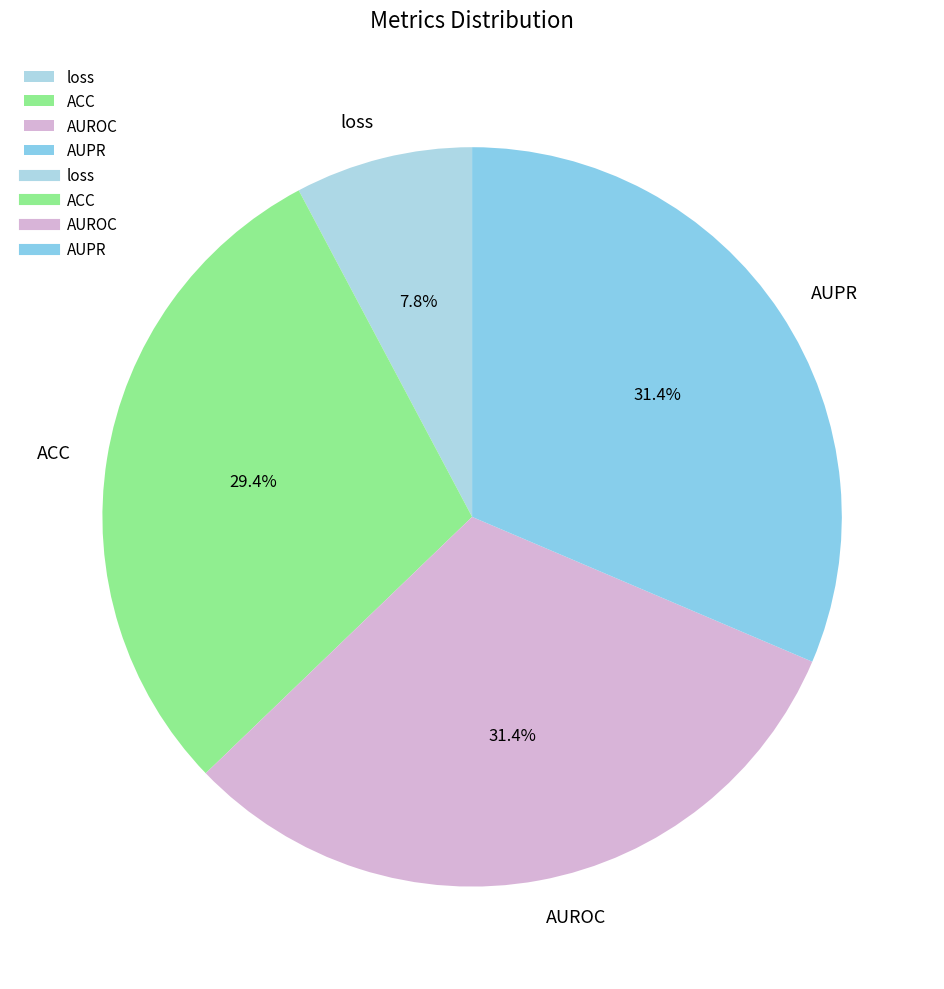

Is there any slice that represents more than half of the pie?

No